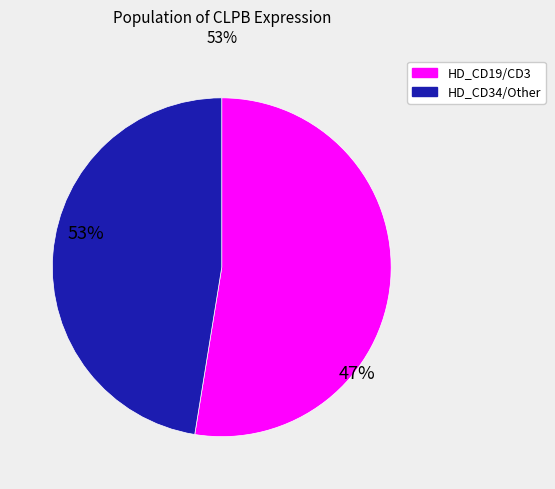

Is there a majority slice in this chart?

Yes